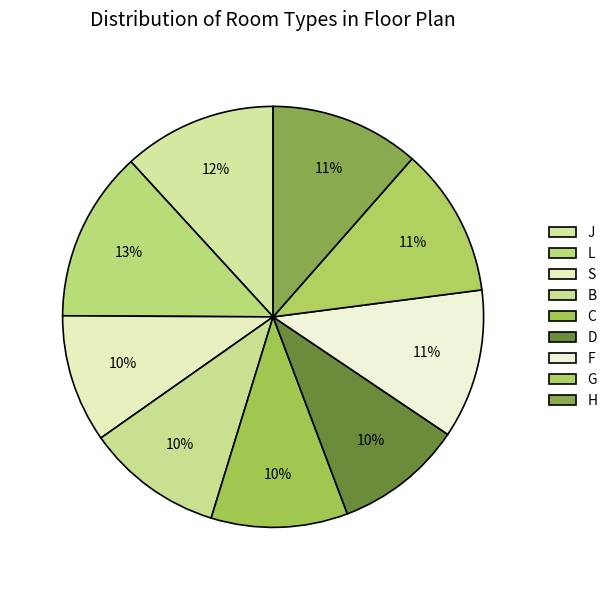

To the nearest percent, what percentage of the pie is S?

10%